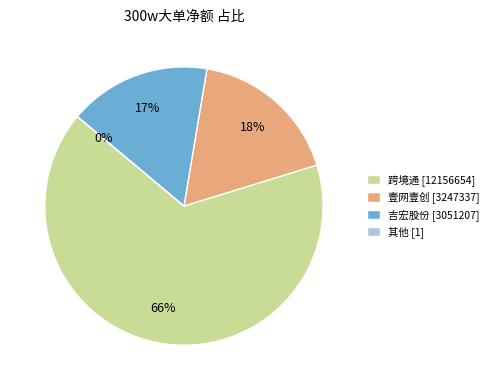

To the nearest percent, what percentage of the pie is 跨境通?

66%